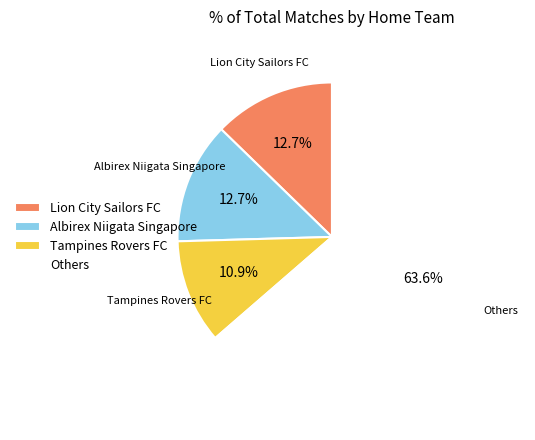

Count the number of slices in the pie.

4